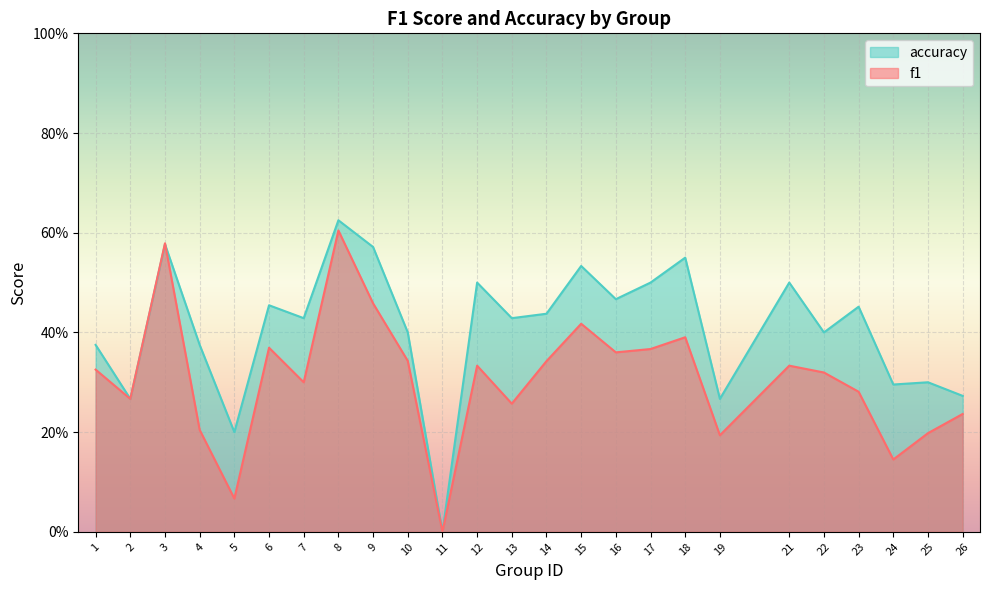

What is the total value across all series at 1?

0.7